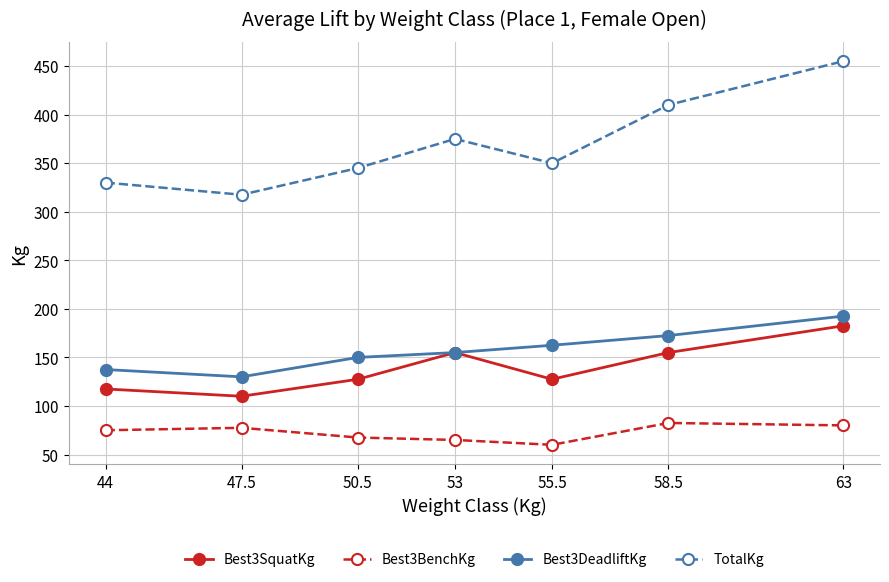

Rank the series at 58.5 from lowest to highest value.

Best3BenchKg, Best3SquatKg, Best3DeadliftKg, TotalKg